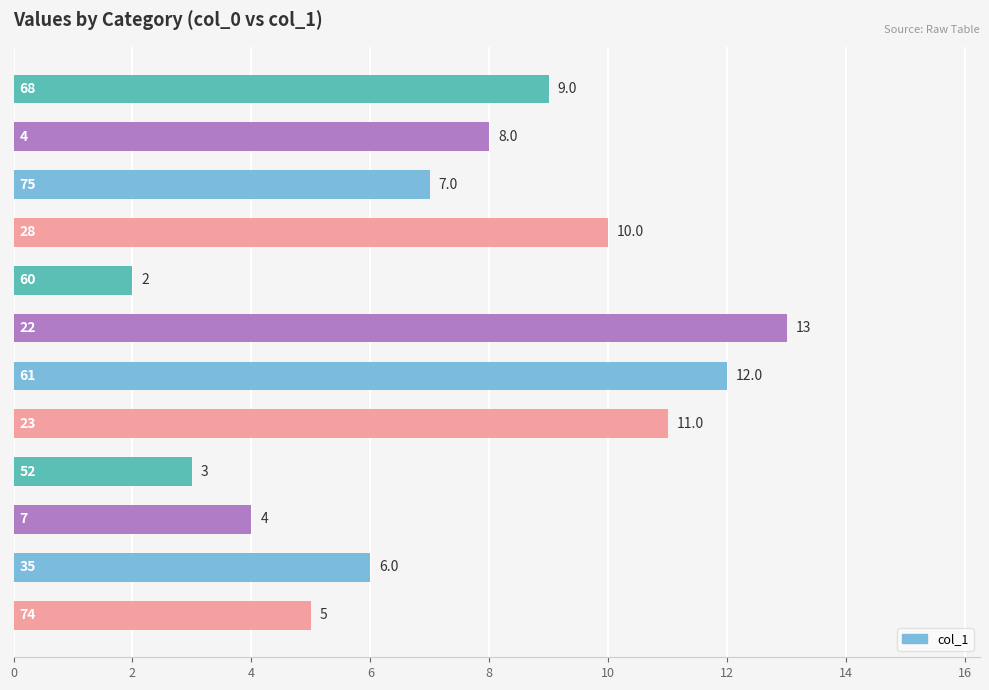

What is the maximum value shown in the chart?

13